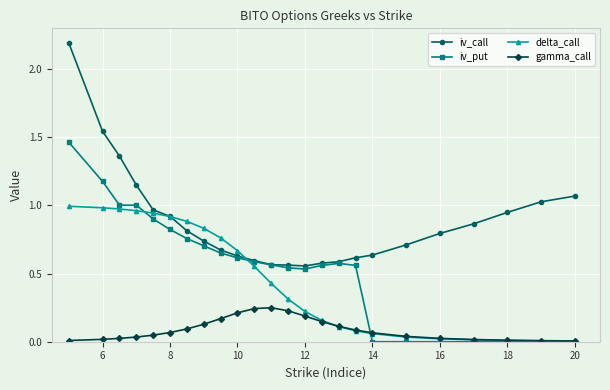

Which series has the widest spread of values?

iv_call